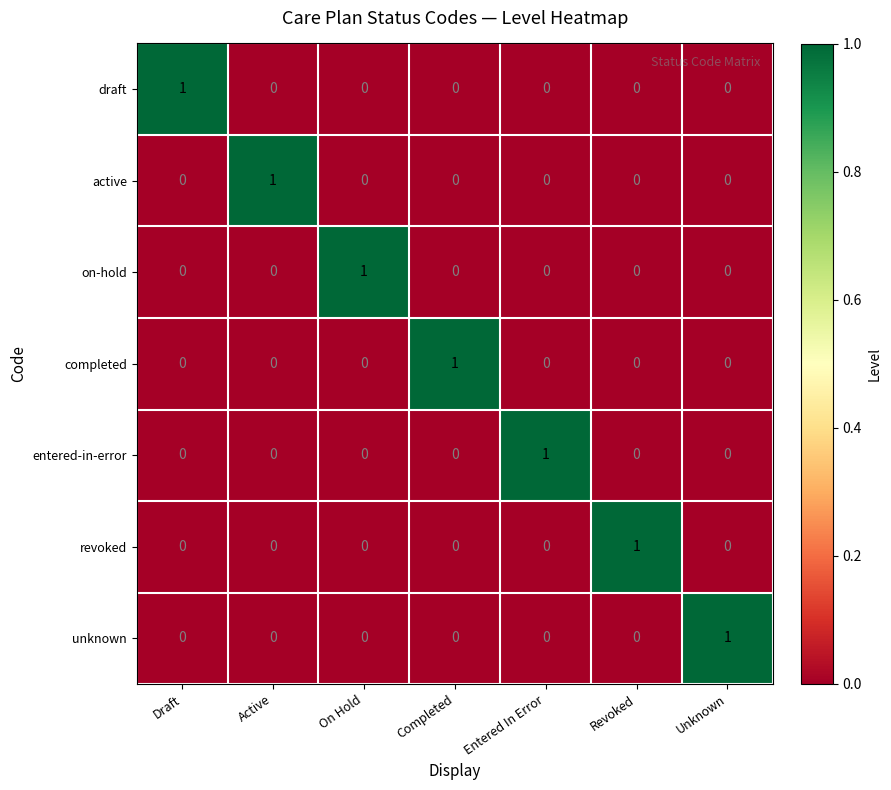

The revoked series shows 0 at Active. True or false?

True